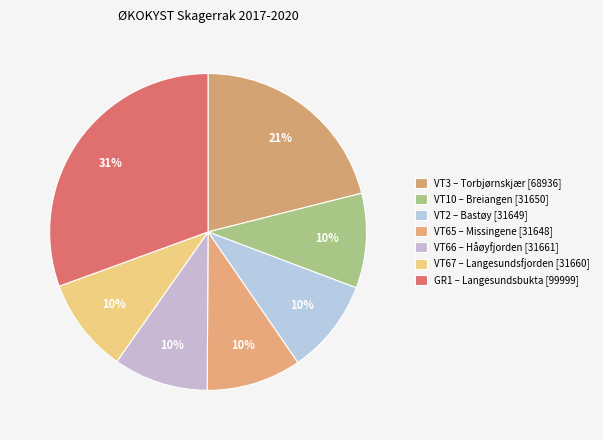

Count the number of slices in the pie.

7